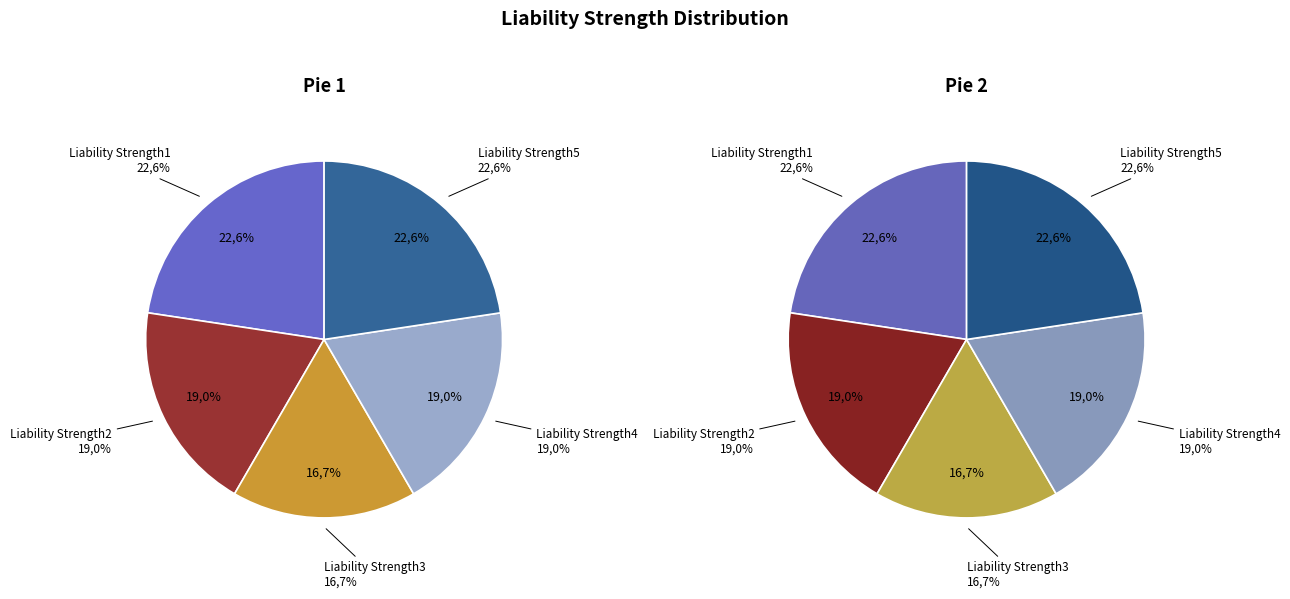

Combined, what portion of the pie is Liability Strength4 and Liability Strength1?

41.6%